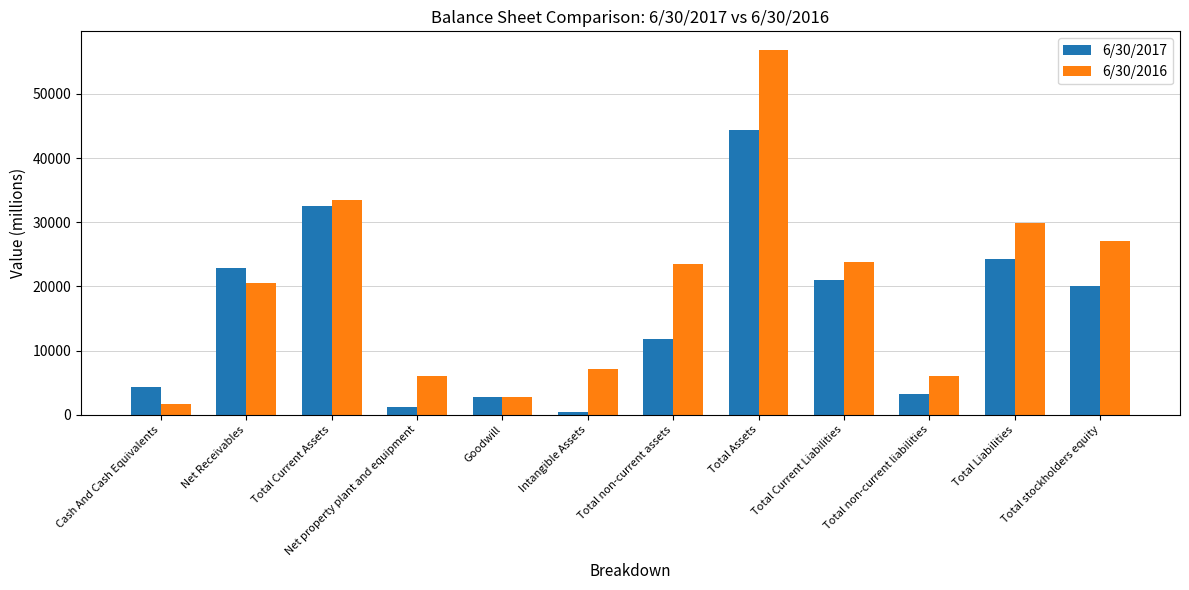

At which category does the chart reach its peak across all series?

Total Assets